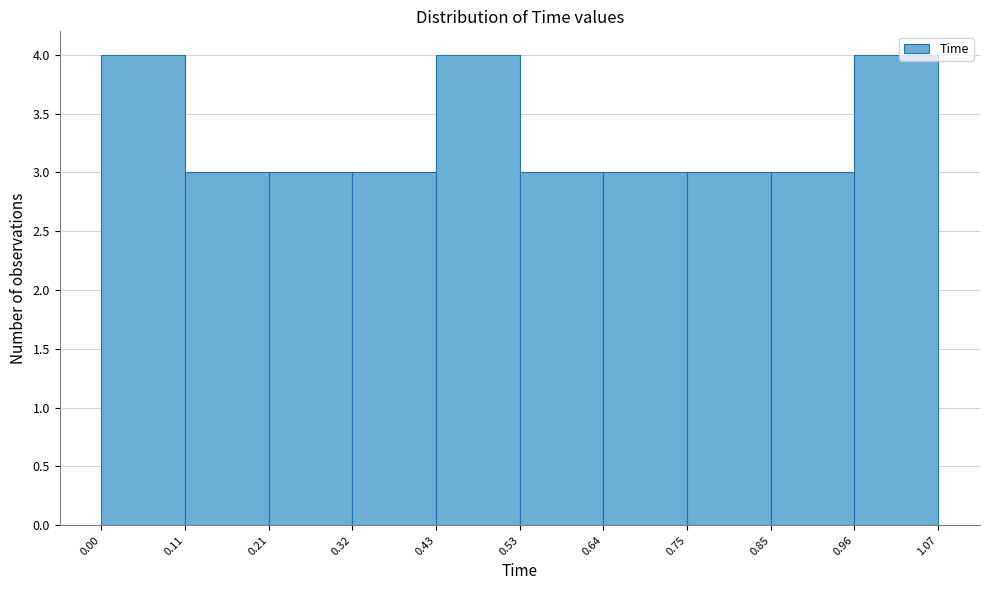

Reading left to right, transcribe this chart: for each bar, give the range it covers on the x-axis and its height. The values are not printed on the chart, so give them approximately, as read against the axis.

0.00 to 0.11: 4
0.11 to 0.21: 3
0.21 to 0.32: 3
0.32 to 0.43: 3
0.43 to 0.53: 4
0.53 to 0.64: 3
0.64 to 0.75: 3
0.75 to 0.85: 3
0.85 to 0.96: 3
0.96 to 1.07: 4